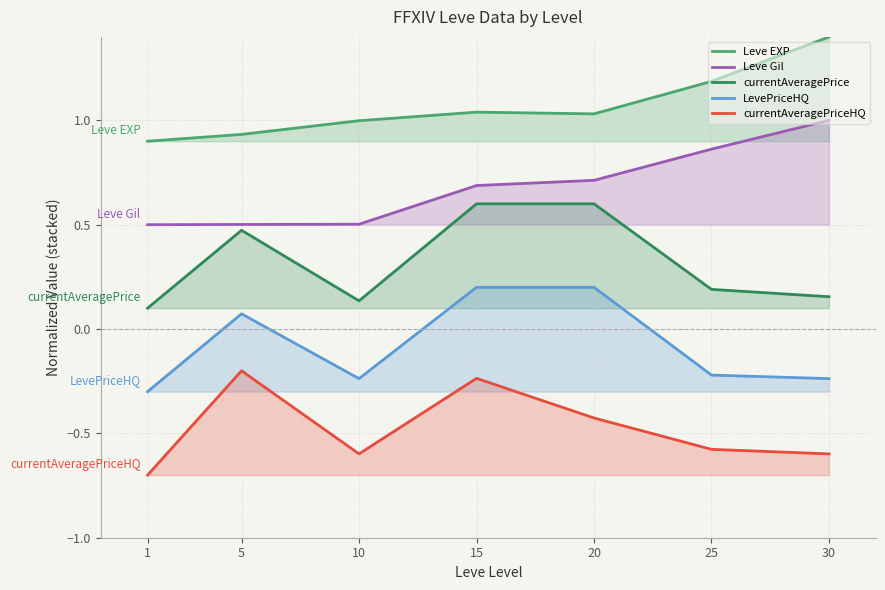

The value of Leve EXP at 1 is 0.9. True or false?

True